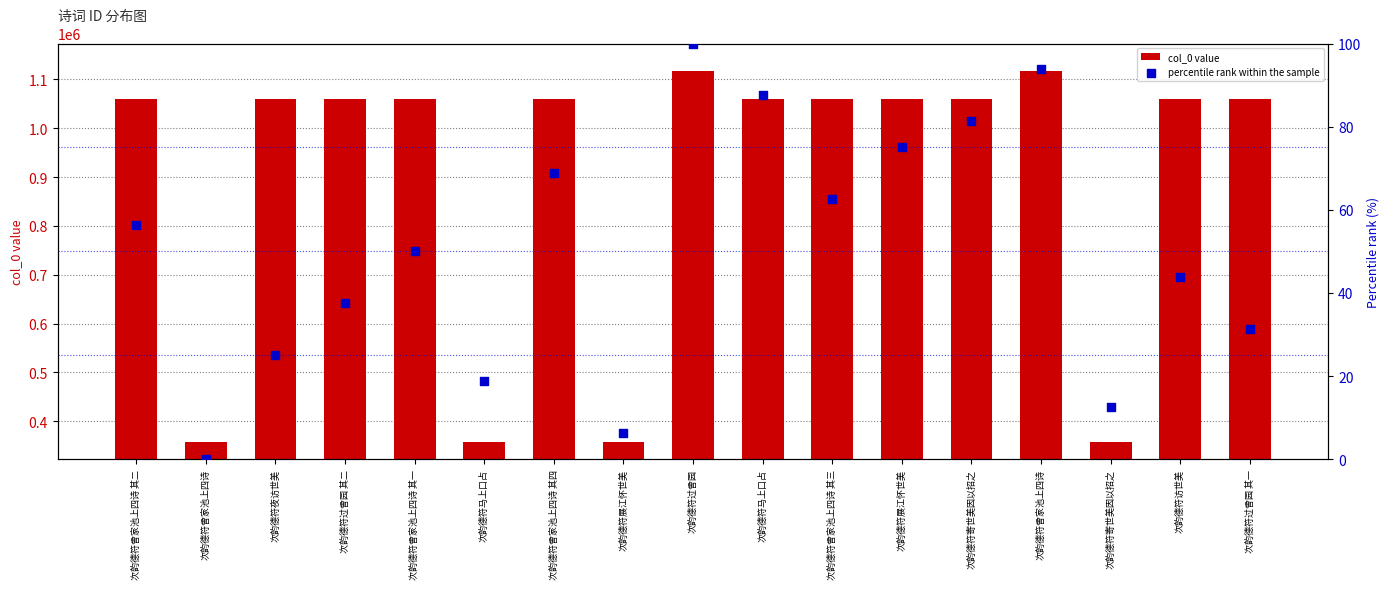

At which category is the sum across all series the highest?

次韵德符过曾园